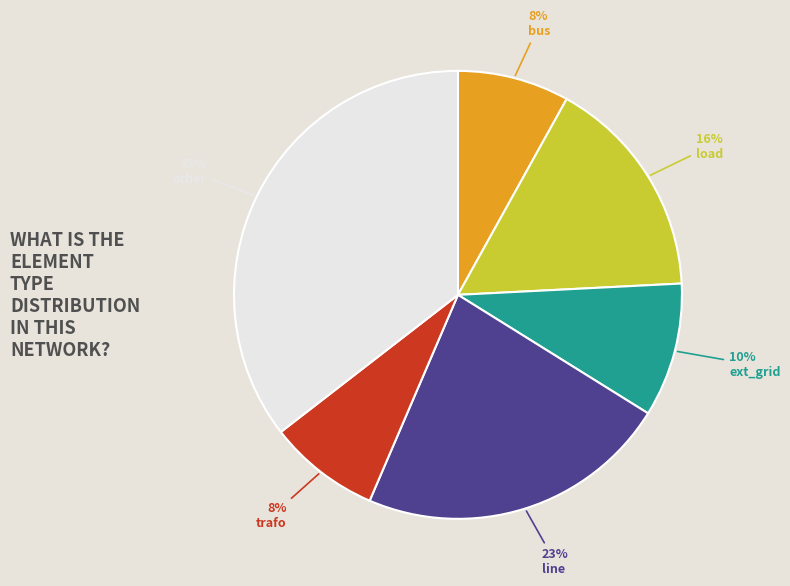

Combined, do ext_grid and bus account for over 50%?

No